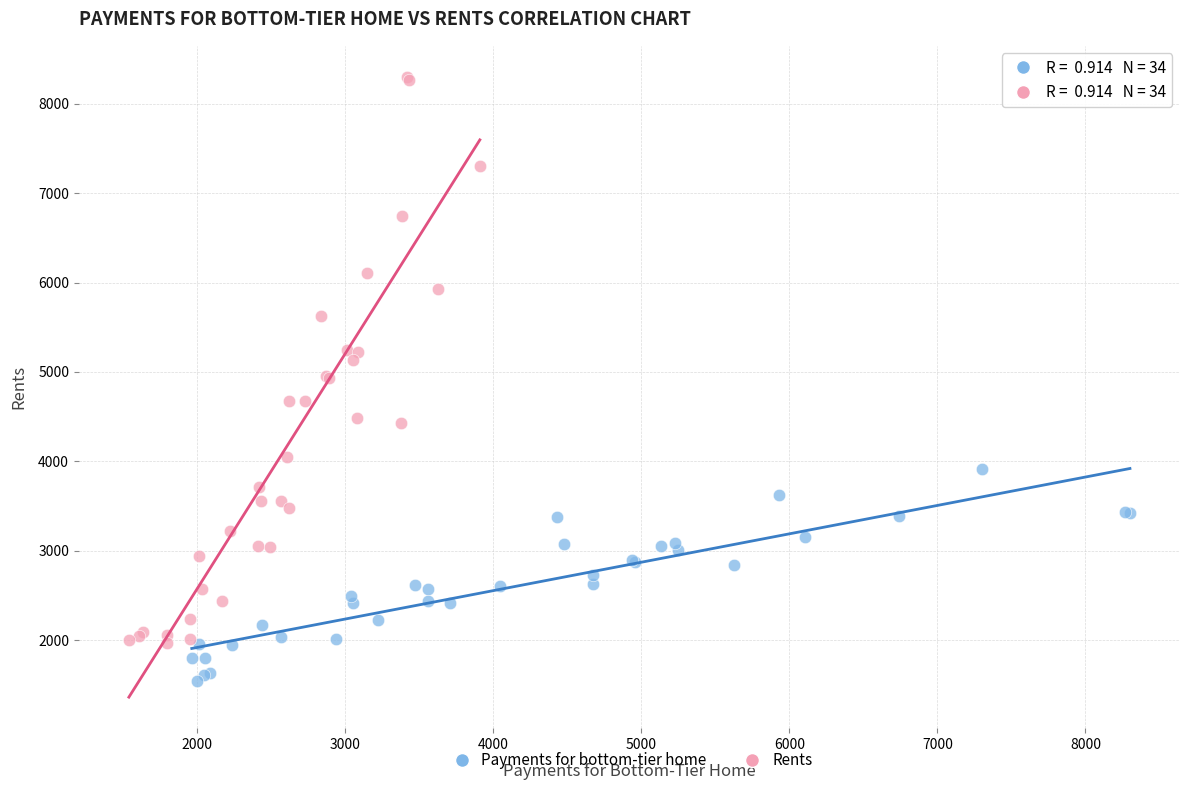

Which series has the widest spread of Y values?

Rents